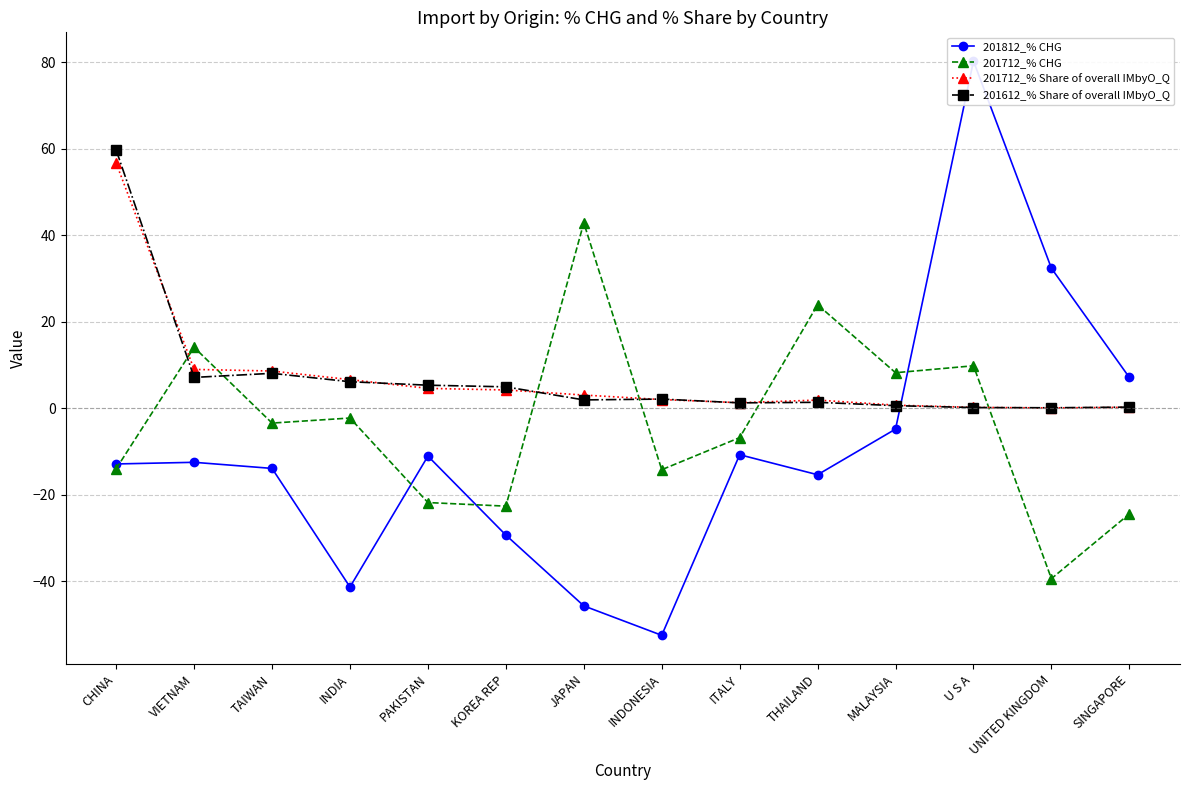

Which category has the highest value in the 201812_% CHG series?

U S A